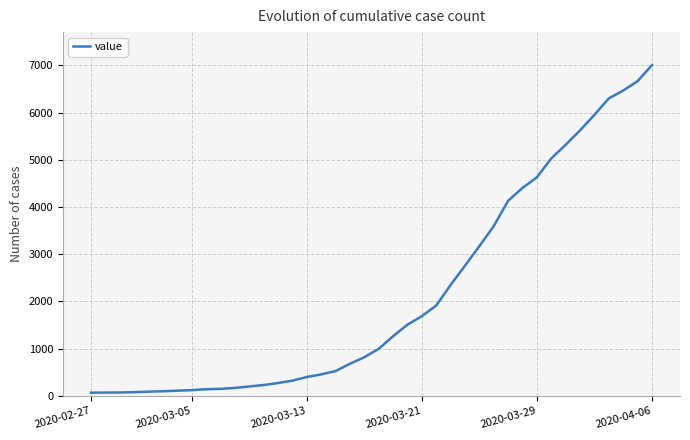

What is the maximum value shown in the chart?

7005